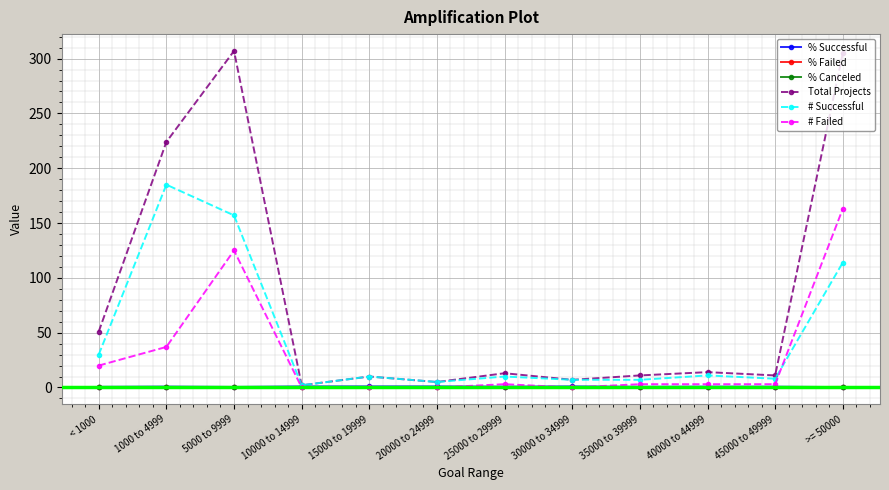

What position from the right is 15000 to 19999?

8